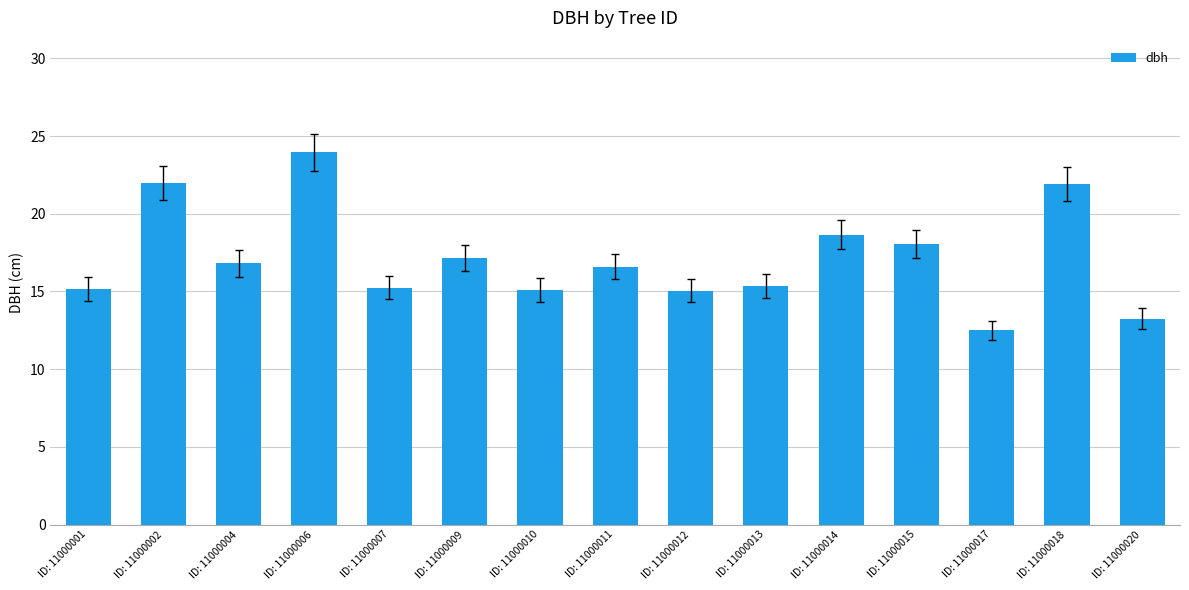

The chart shows a value of 5.4 at ID: 11000009. True or false?

False